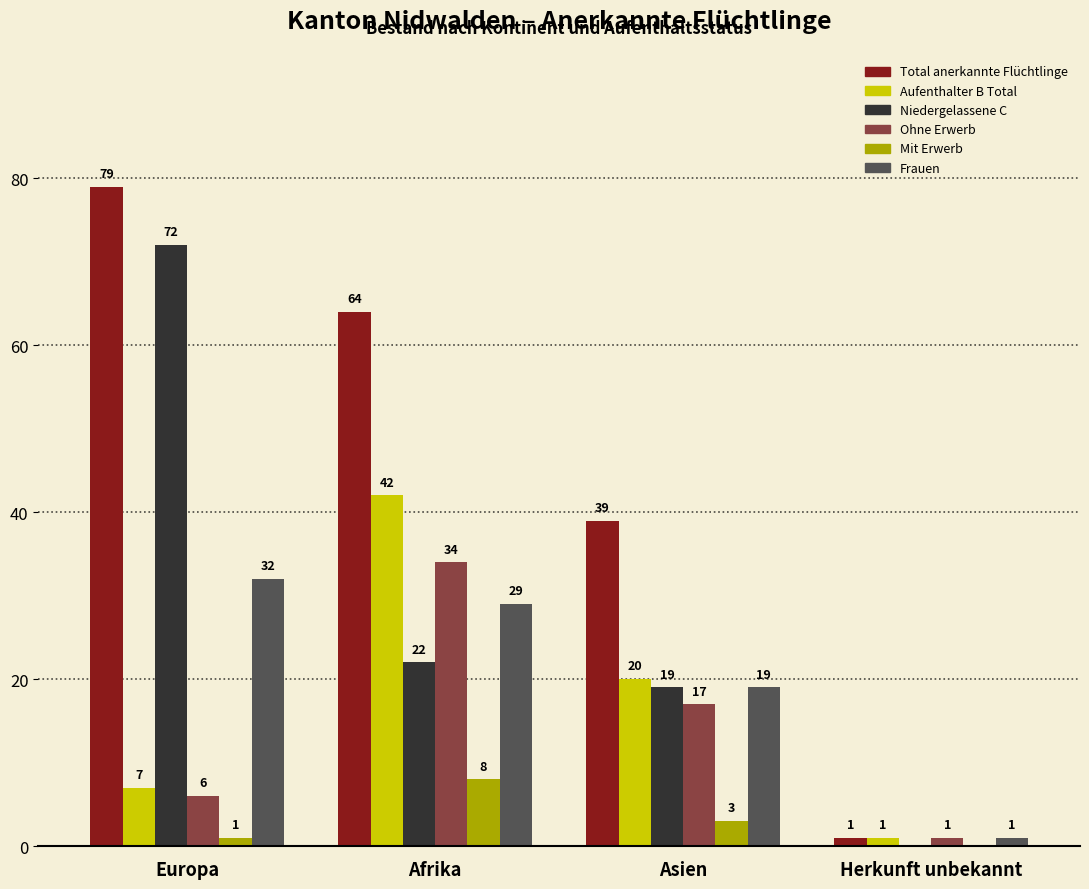

At which label is Mit Erwerb closest to 4?

Asien